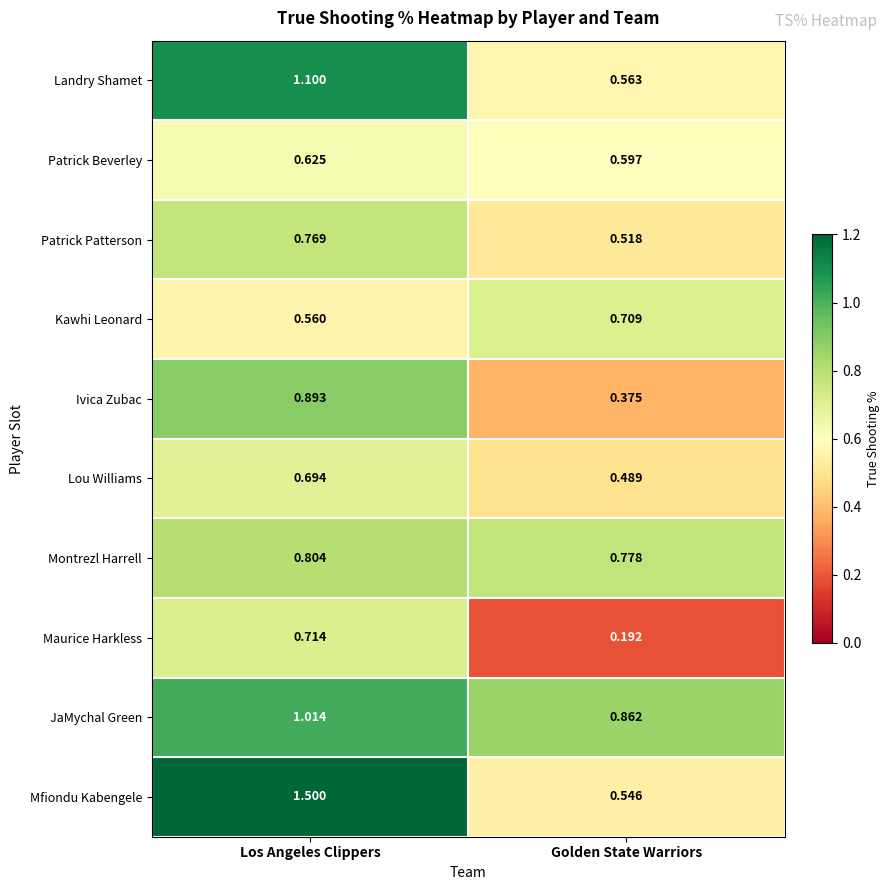

Which label corresponds to the smallest value in the chart?

Golden State Warriors